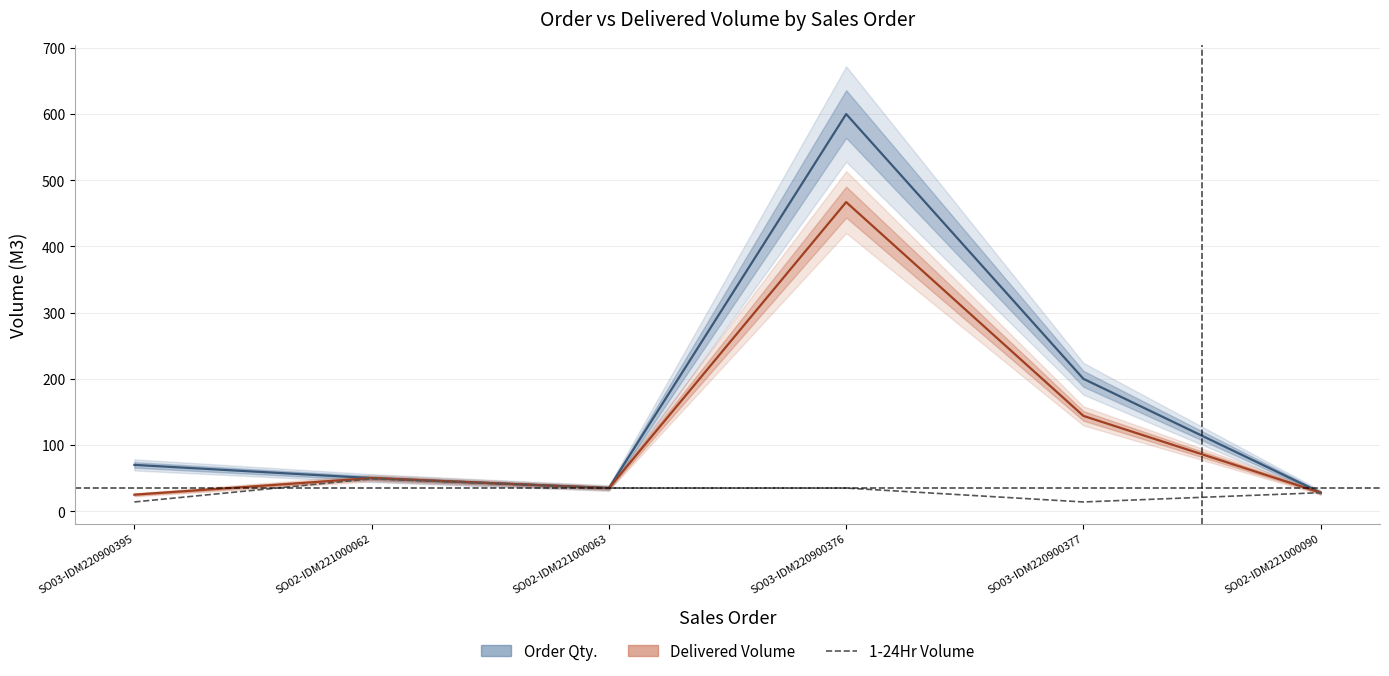

What is the greatest value displayed?

600